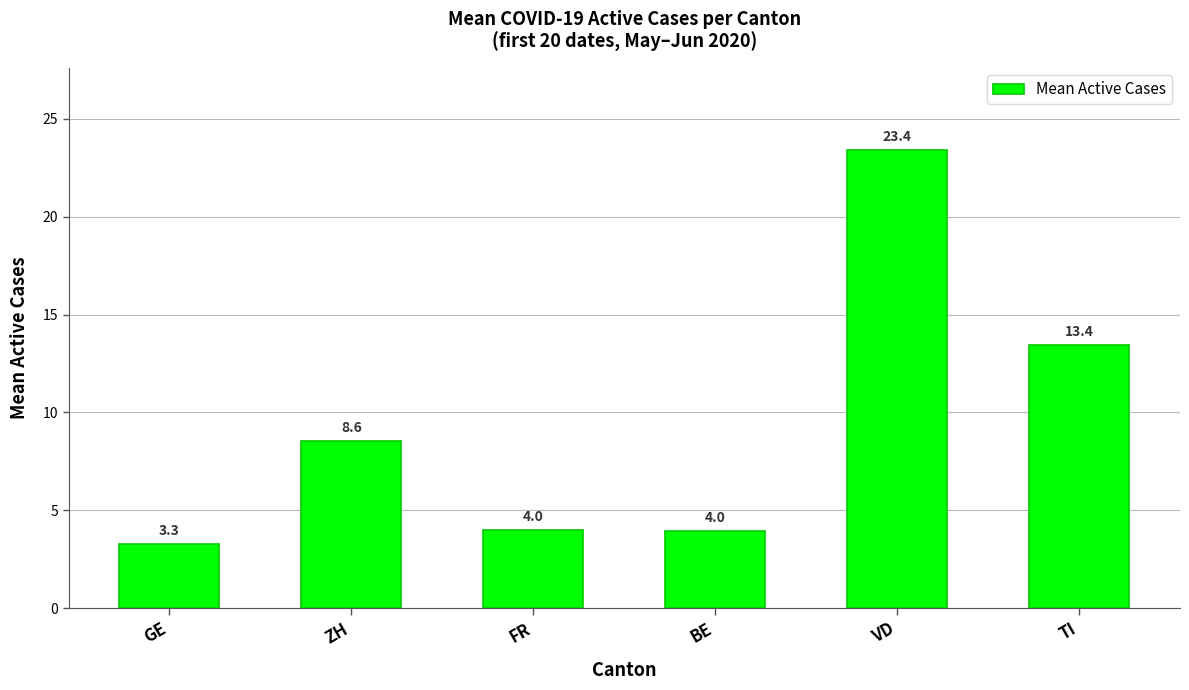

What is the label of the 4th bar from the left?

BE